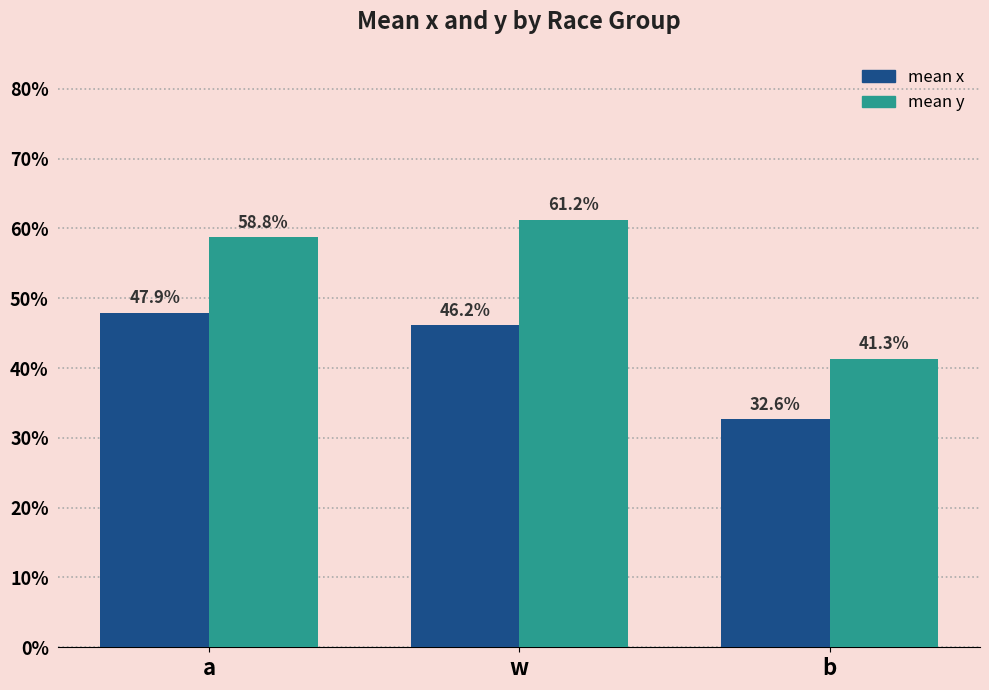

What are all the series names shown in the legend?

mean x, mean y